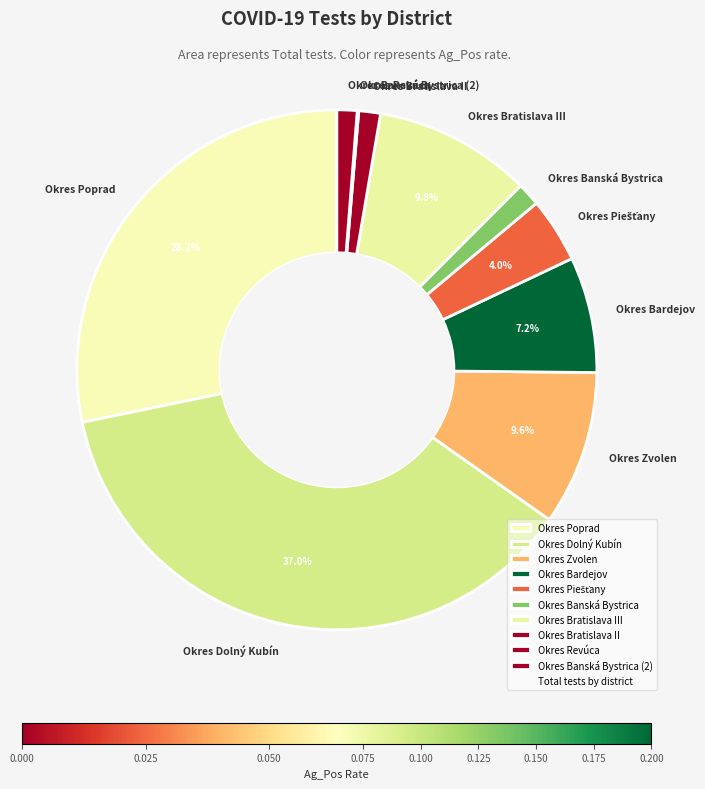

What is the largest slice in the pie chart?

Okres Dolný Kubín